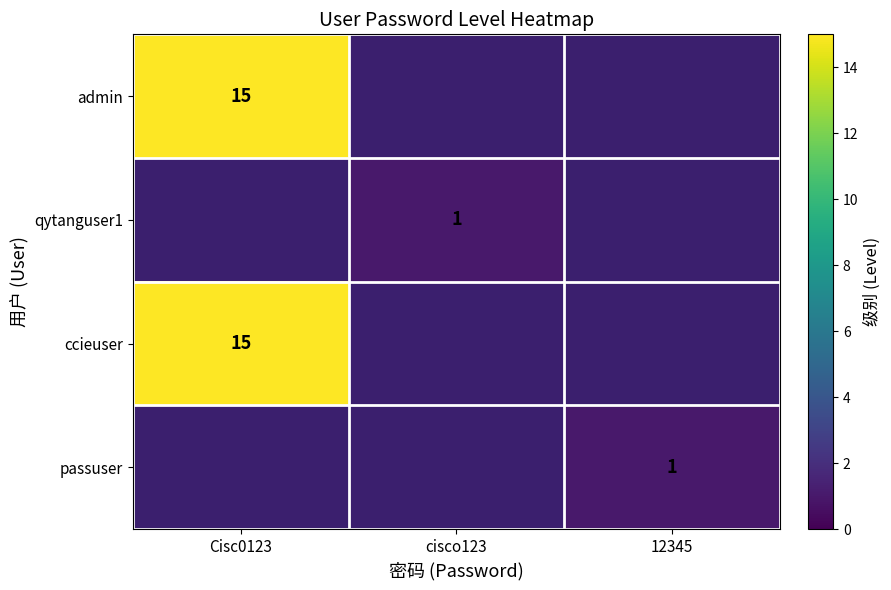

Is it true that ccieuser equals 15 at Cisc0123?

True